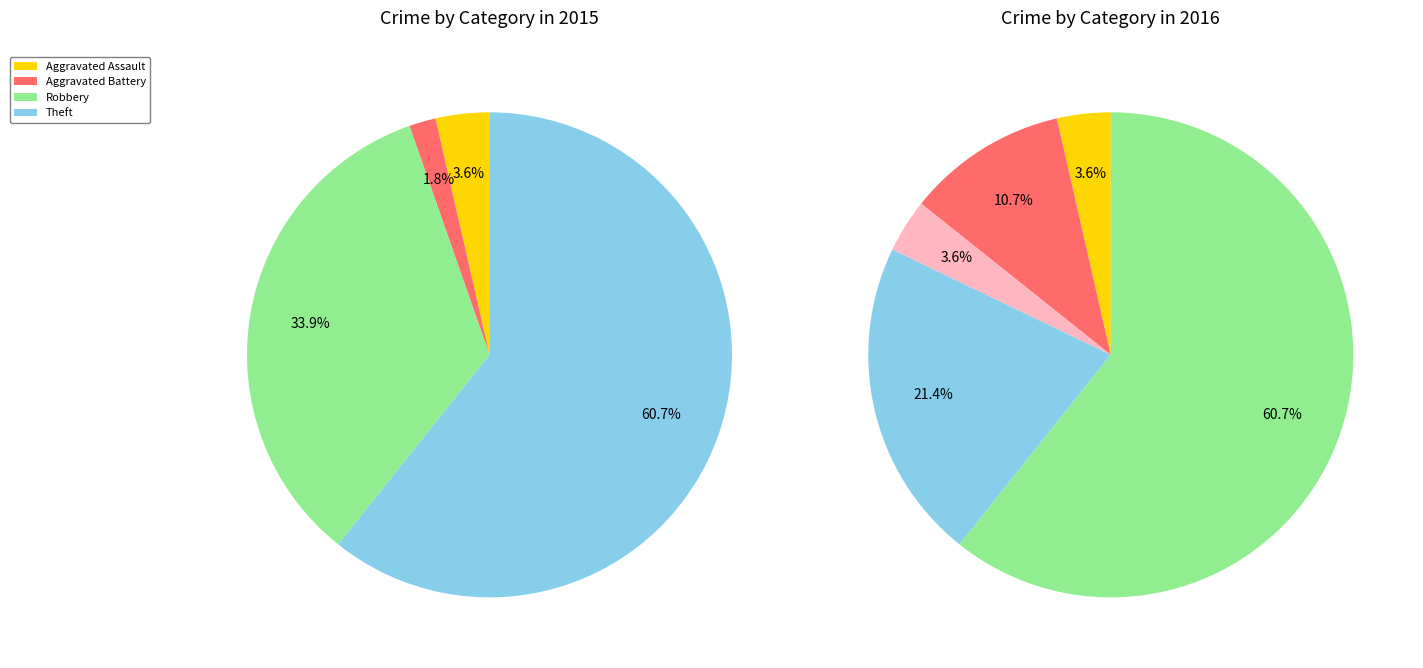

Do Aggravated Battery and Theft together represent more than half of the pie?

Yes